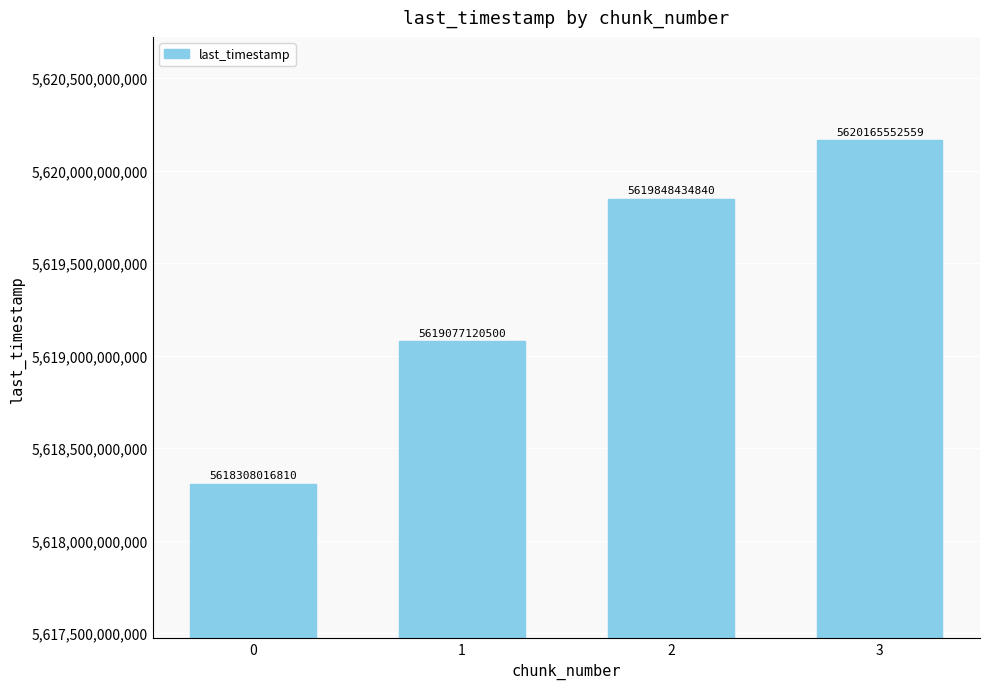

What is the average value?

5619349781177